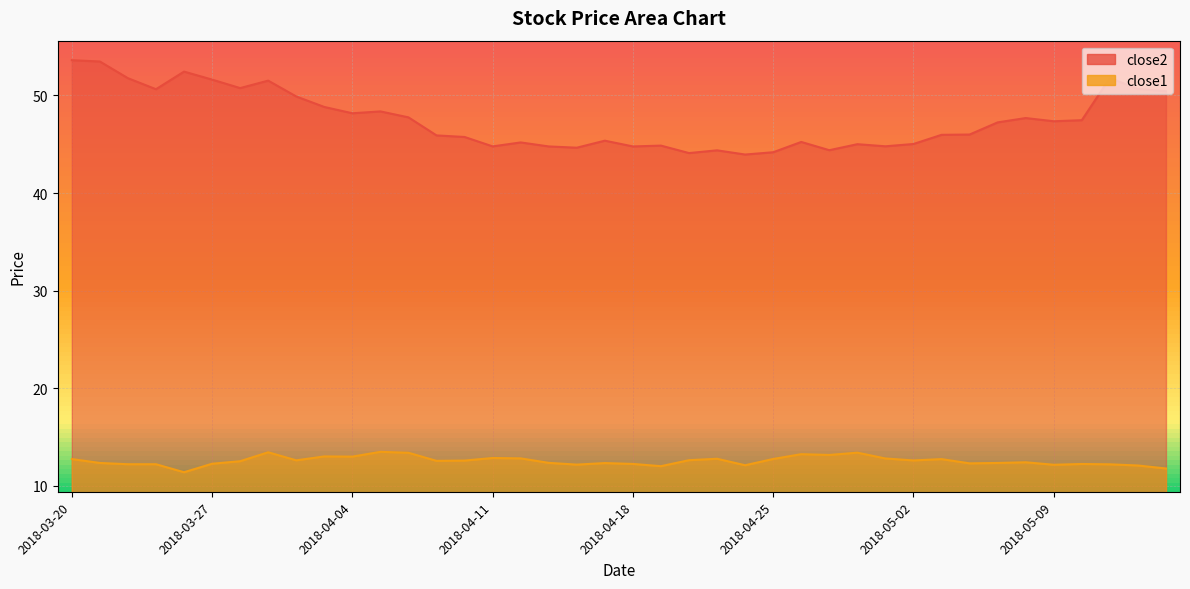

At how many categories does at least one series exceed 14?

40